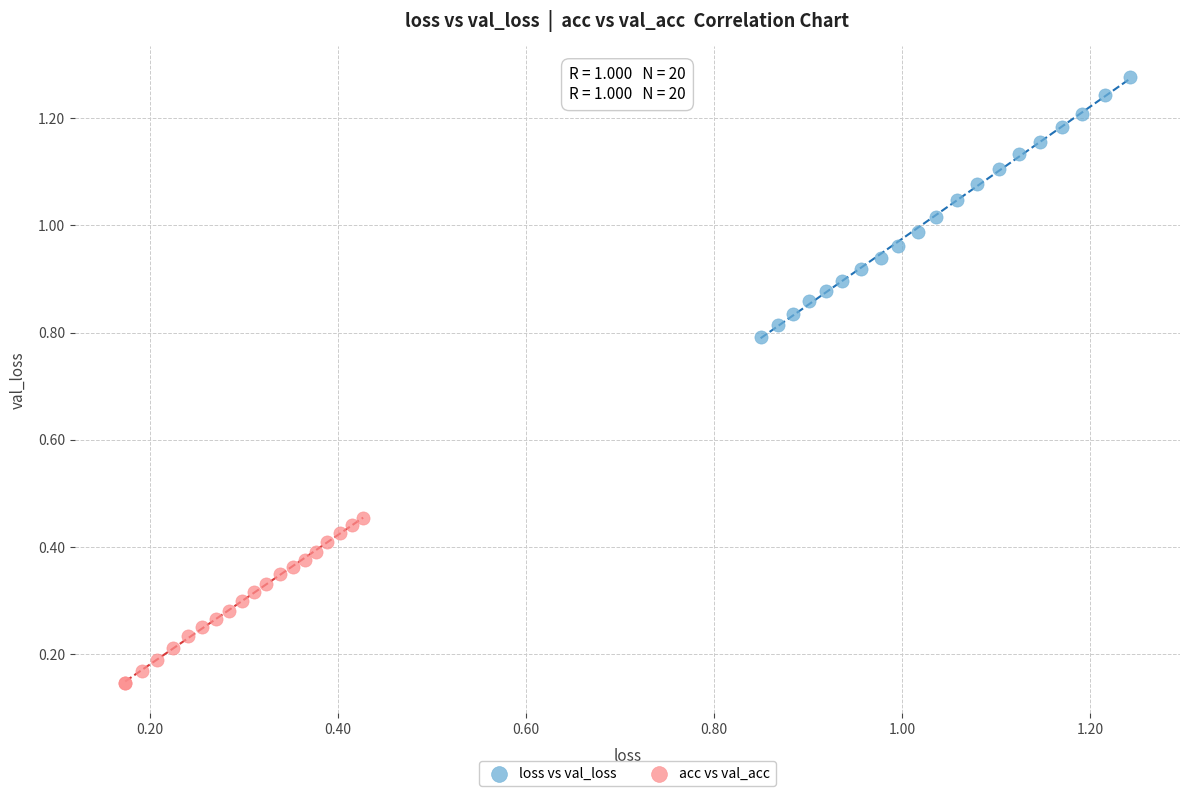

Which series contains the lowest Y value?

acc vs val_acc